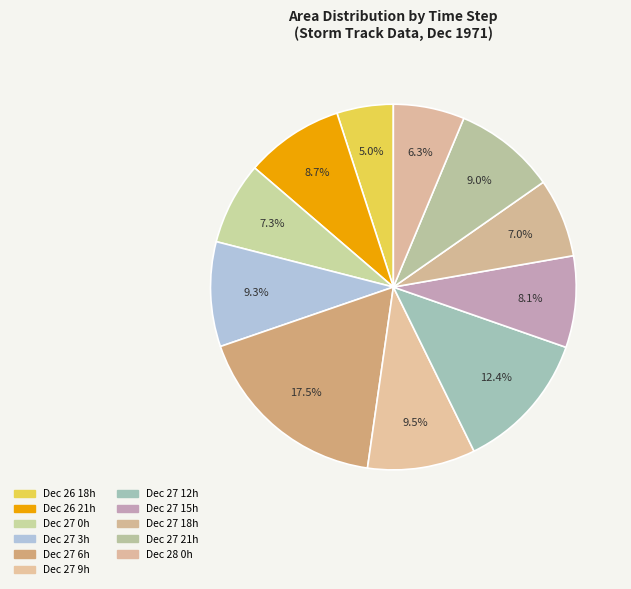

Count the number of slices in the pie.

11